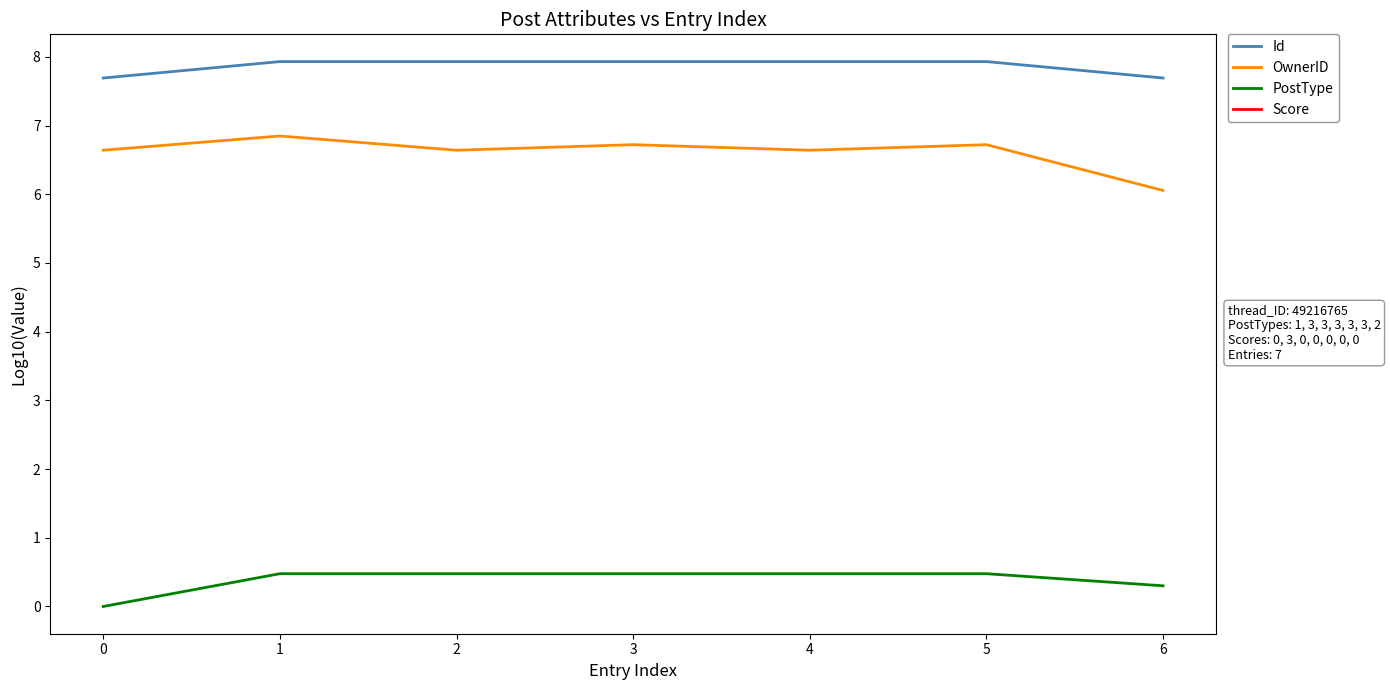

How many lines are shown in the chart?

4